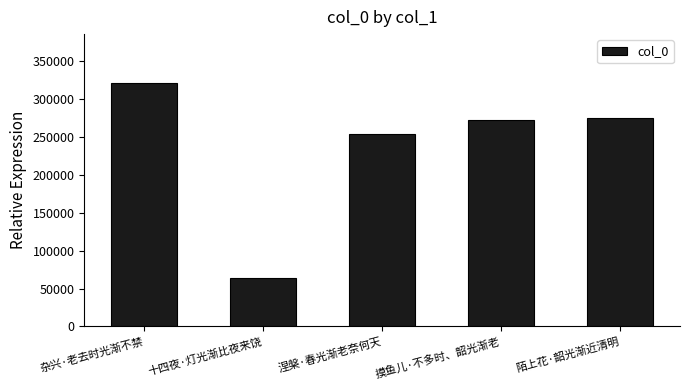

What is the smallest value displayed?

63859